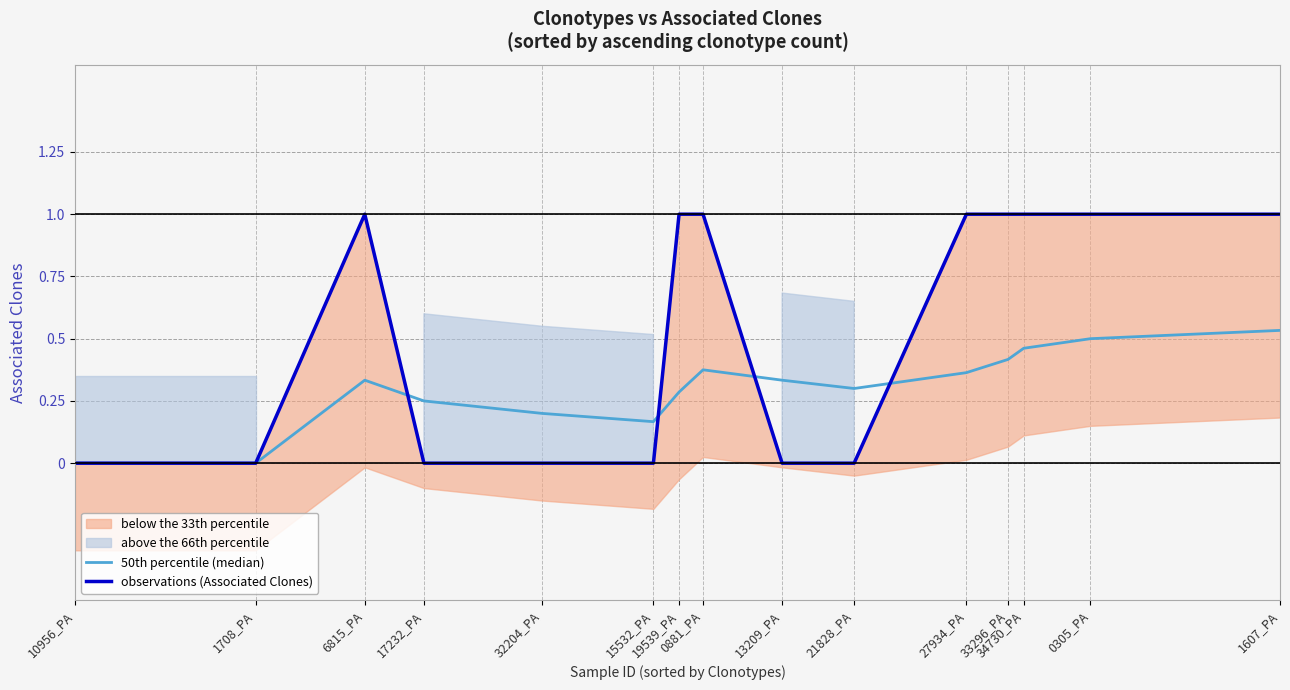

At which category is the sum across all series the highest?

1607_PA